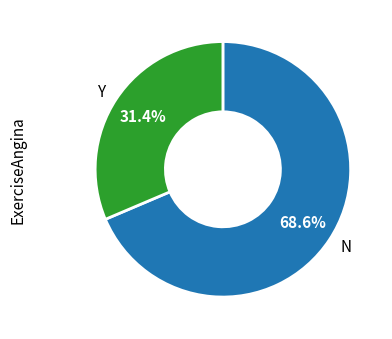

What percentage do Y and N together represent?

100.0%